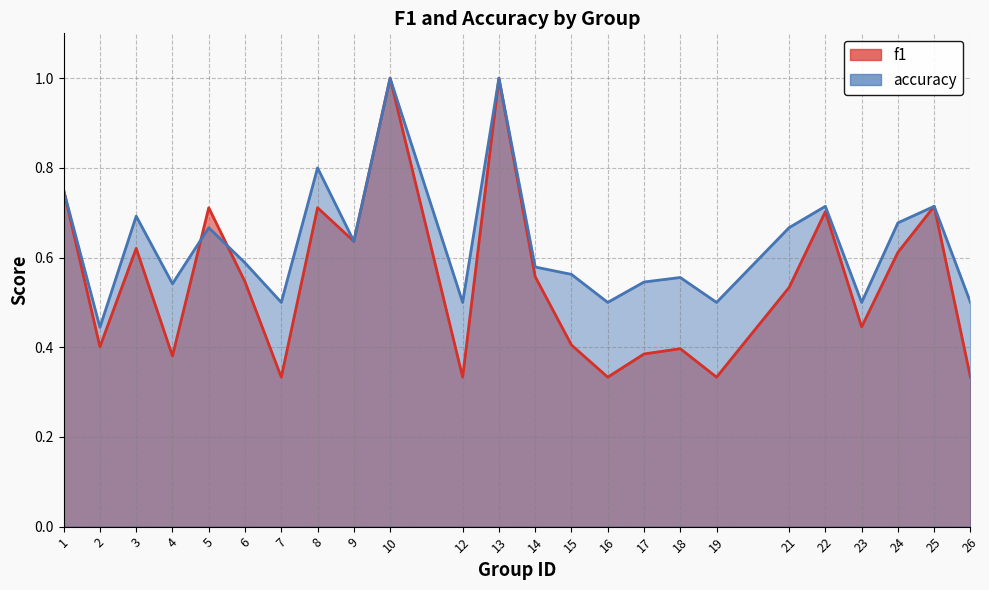

Reading right to left, transcribe all the data shown in this chart.

f1: 26=0.3	25=0.7	24=0.6	23=0.4	22=0.7	21=0.5	19=0.3	18=0.4	17=0.4	16=0.3	15=0.4	14=0.6	13=1.0	12=0.3	10=1.0	9=0.6	8=0.7	7=0.3	6=0.5	5=0.7	4=0.4	3=0.6	2=0.4	1=0.8
accuracy: 26=0.5	25=0.7	24=0.7	23=0.5	22=0.7	21=0.7	19=0.5	18=0.6	17=0.5	16=0.5	15=0.6	14=0.6	13=1.0	12=0.5	10=1.0	9=0.6	8=0.8	7=0.5	6=0.6	5=0.7	4=0.5	3=0.7	2=0.4	1=0.8